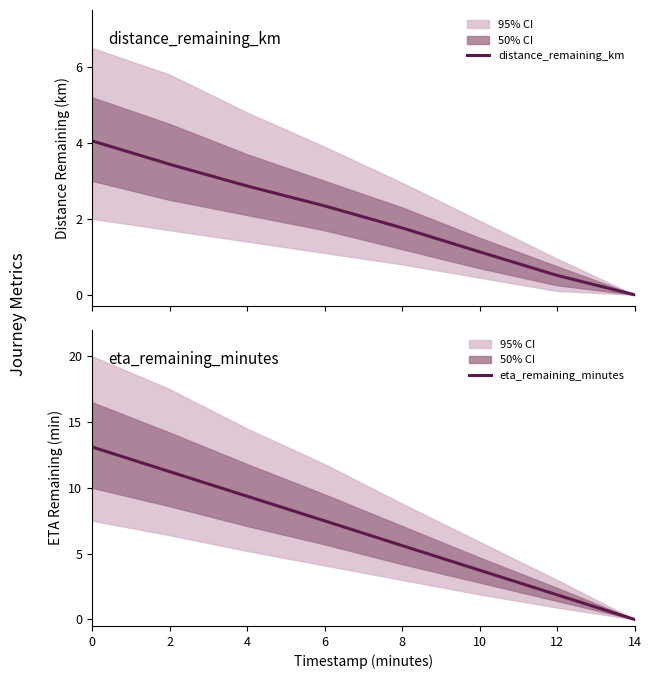

List the series in order of their overall mean, highest first.

eta_remaining_minutes, distance_remaining_km